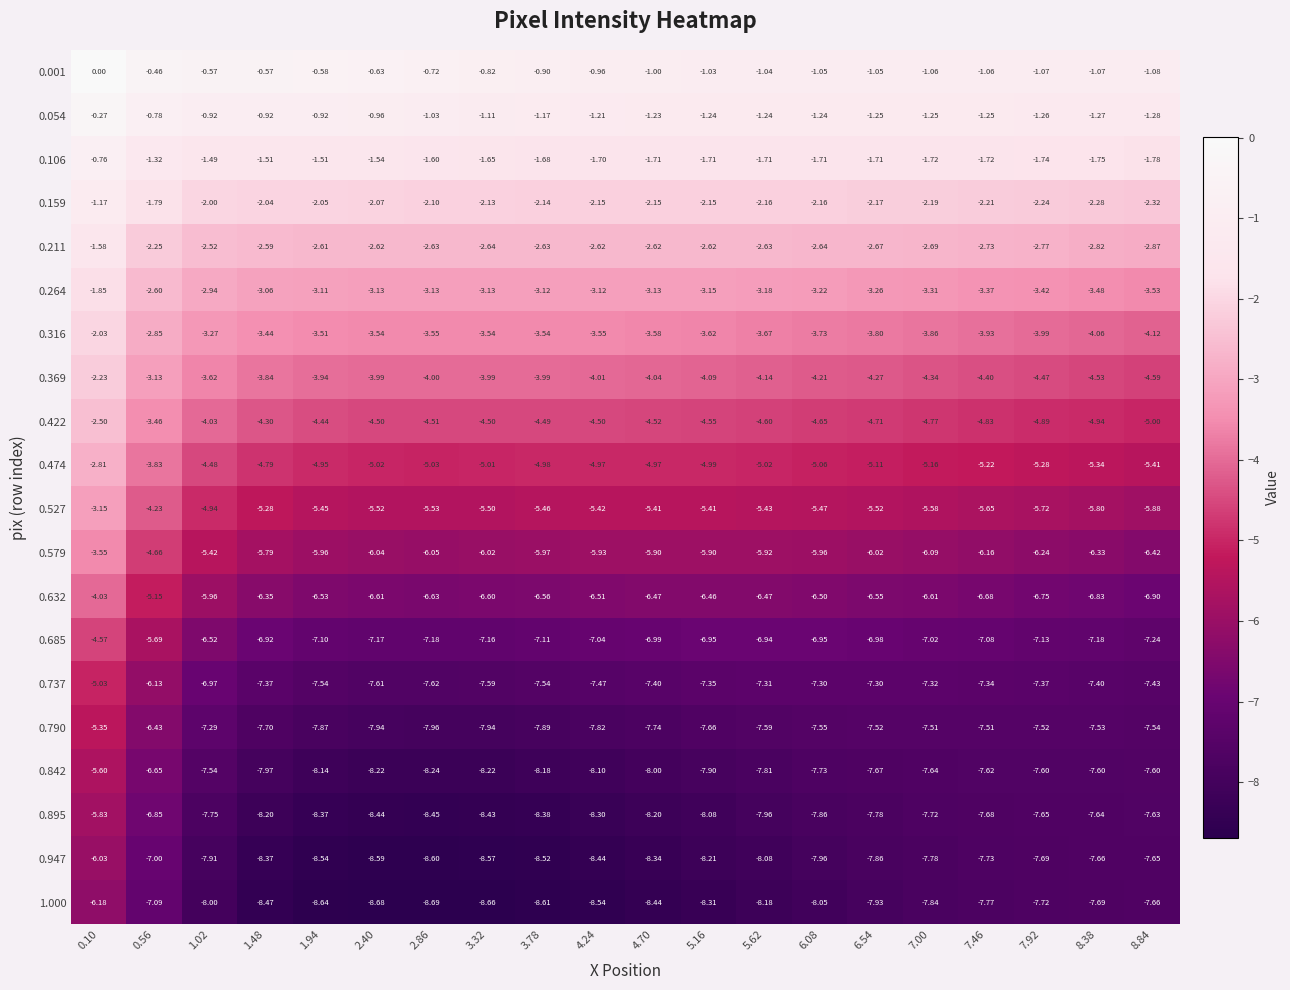

At which category is the sum across all series the highest?

0.10